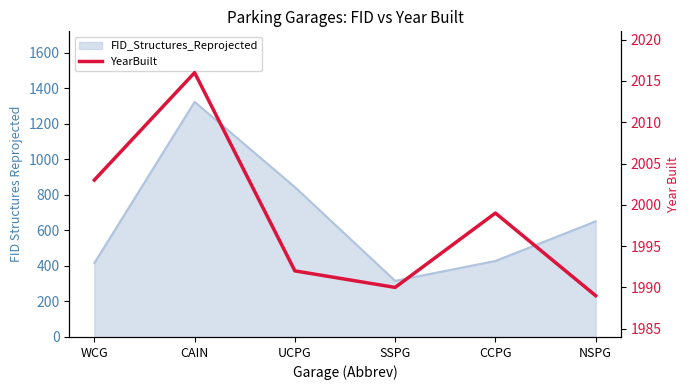

How many data points does each series have?

6